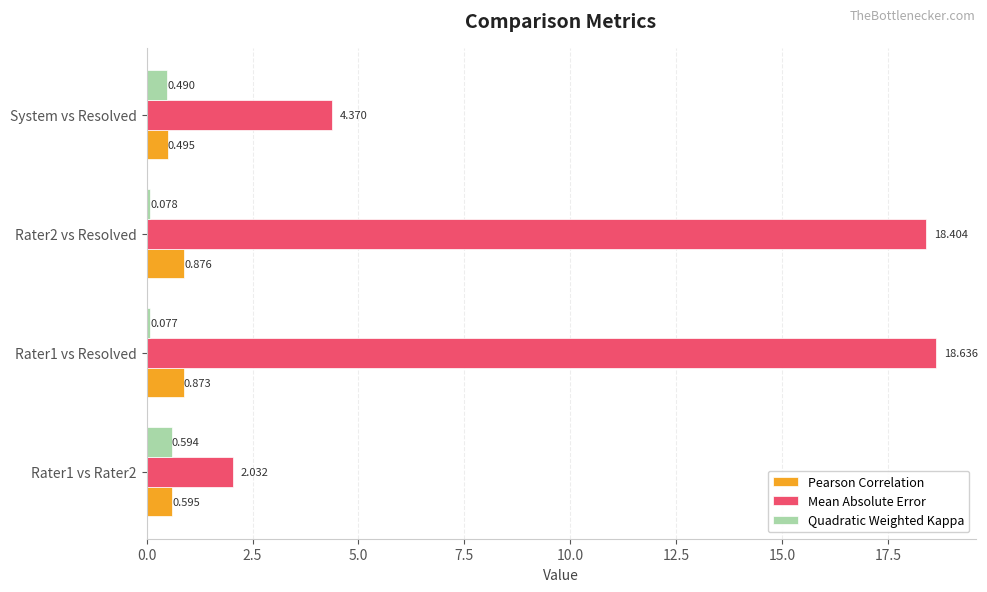

At which label does Pearson Correlation reach its minimum?

System vs Resolved